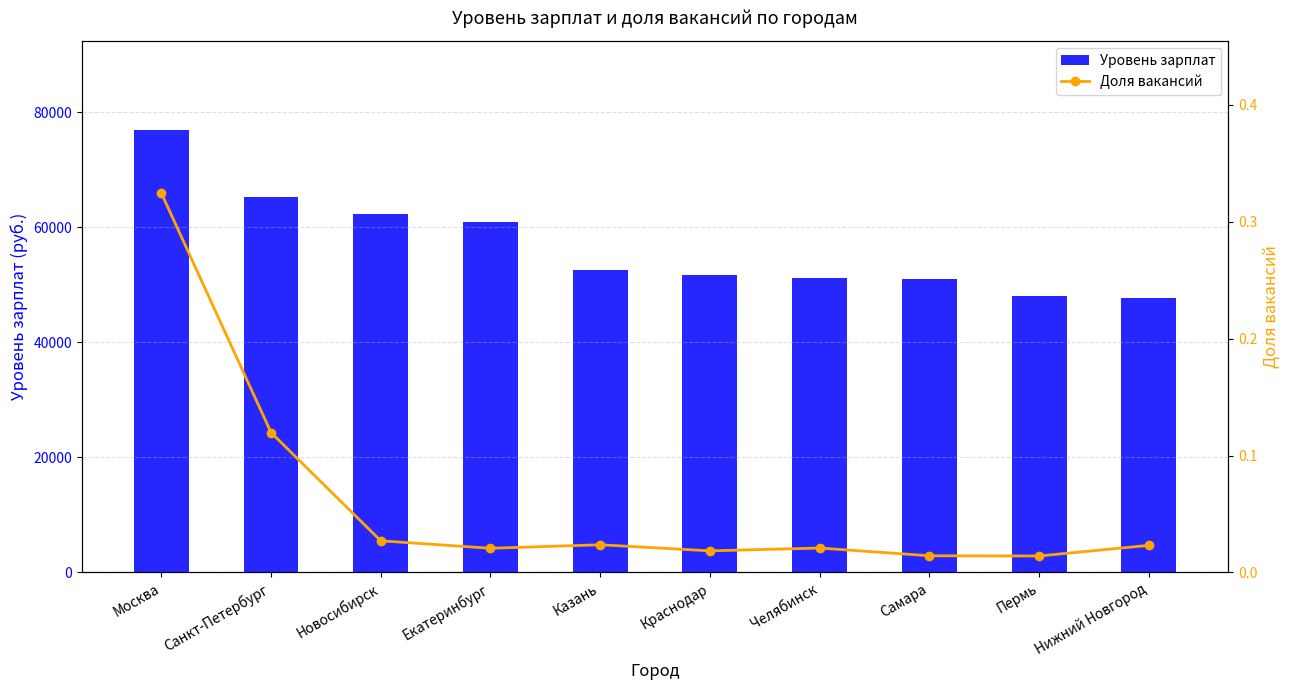

At which category does the chart reach its peak across all series?

Москва